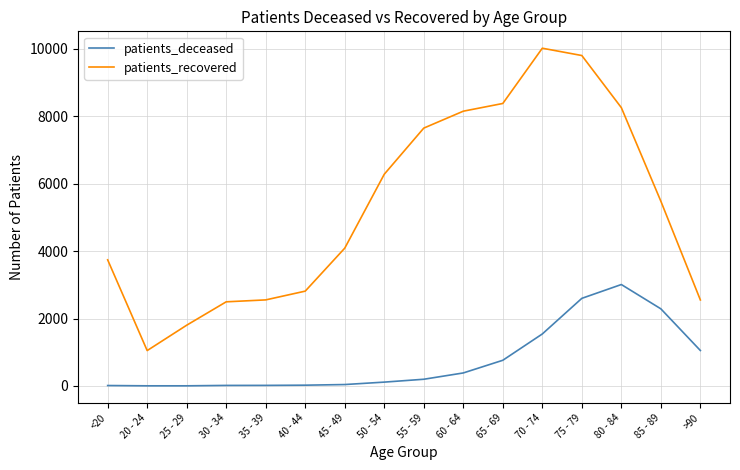

Count the number of data series in this chart.

2